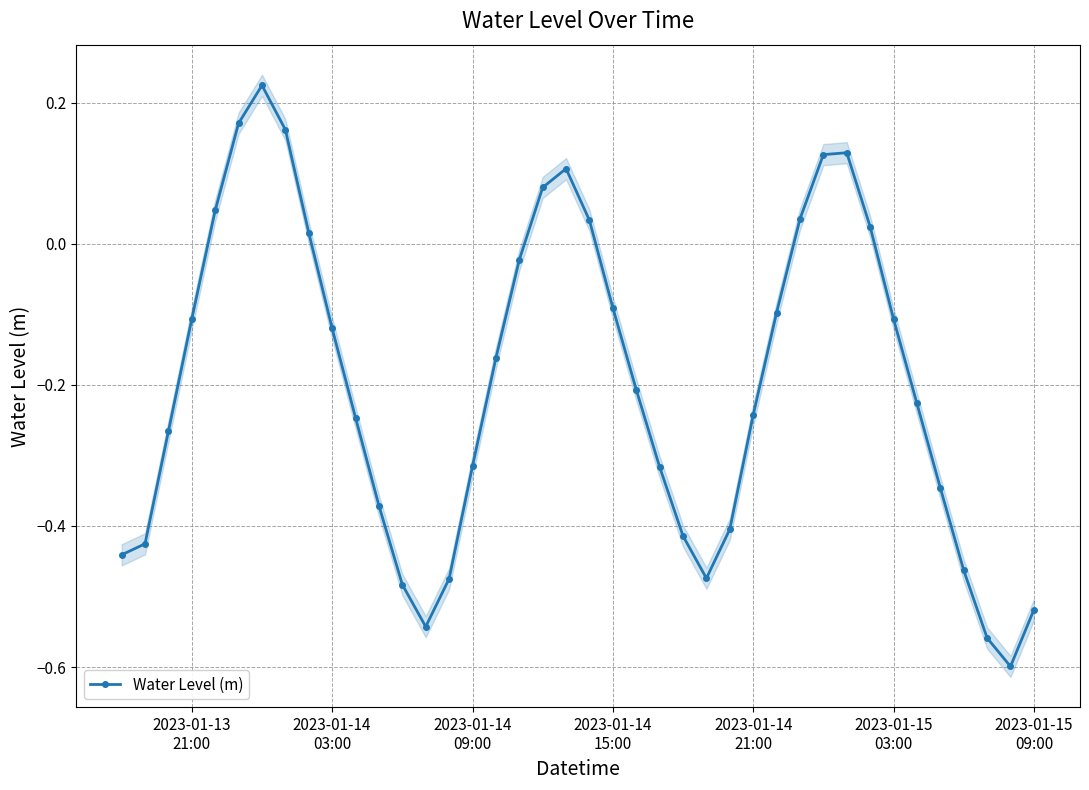

True or false: Water Level (m) has more than 0 points higher than both neighbors.

True